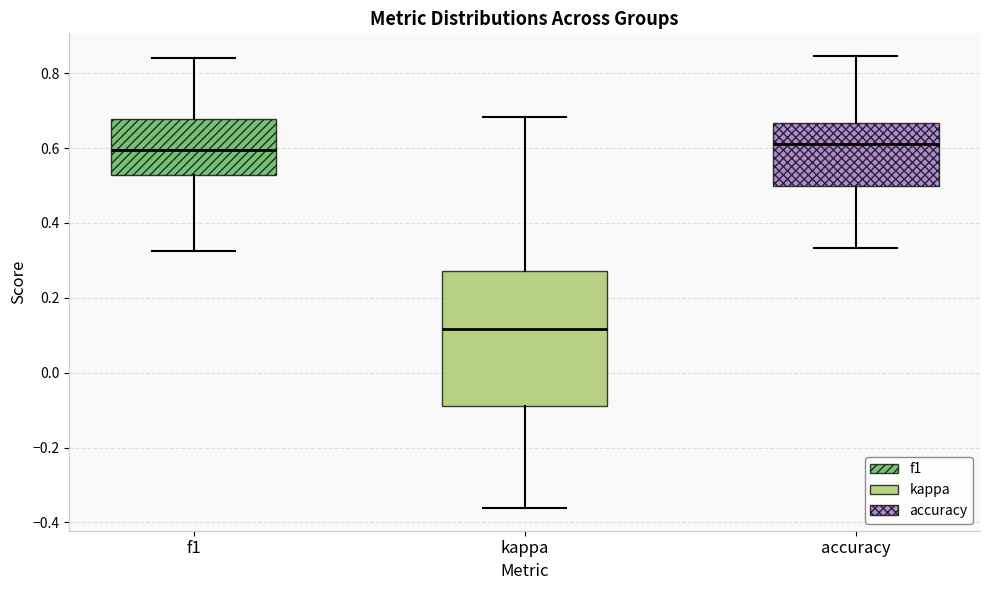

Where does the median line of the box for accuracy sit on the y-axis? The values are not printed on the chart, so give them approximately, as read against the axis.

0.62